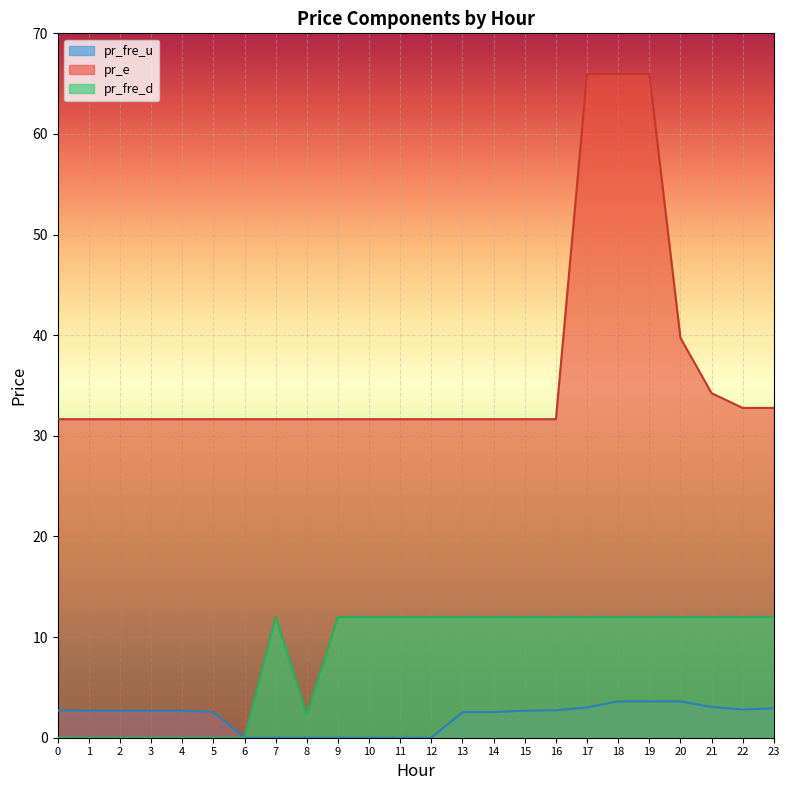

At which label is pr_fre_d closest to 6?

8